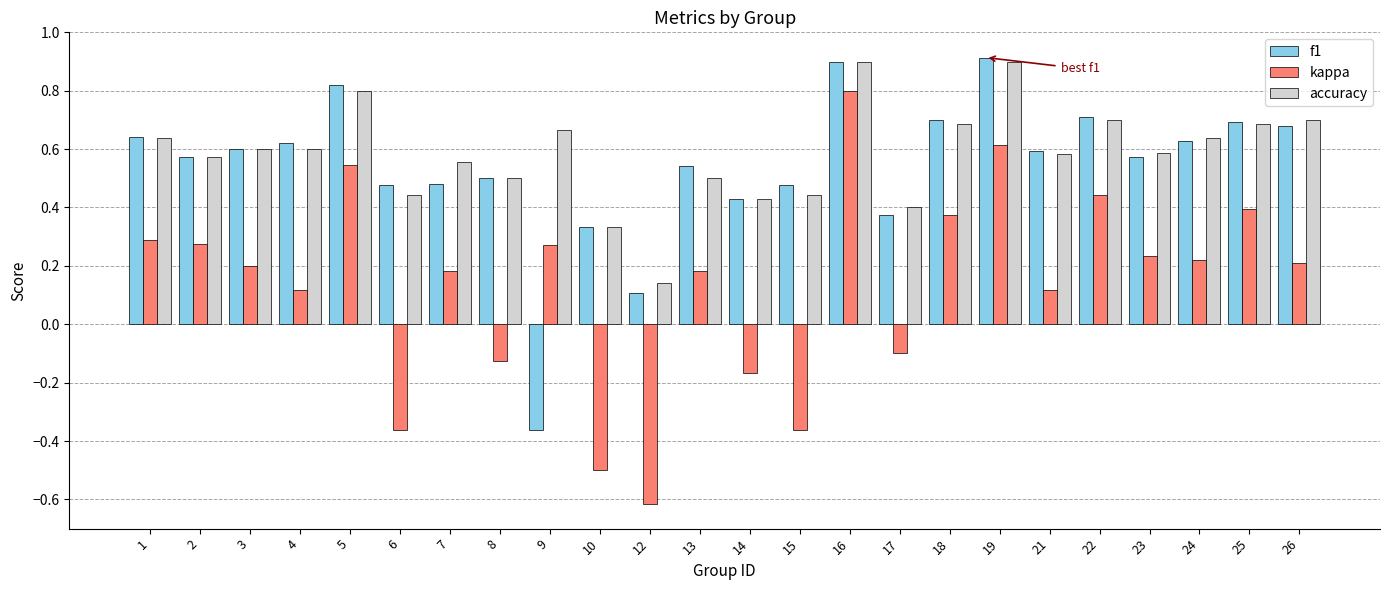

At which category is the sum across all series the highest?

16